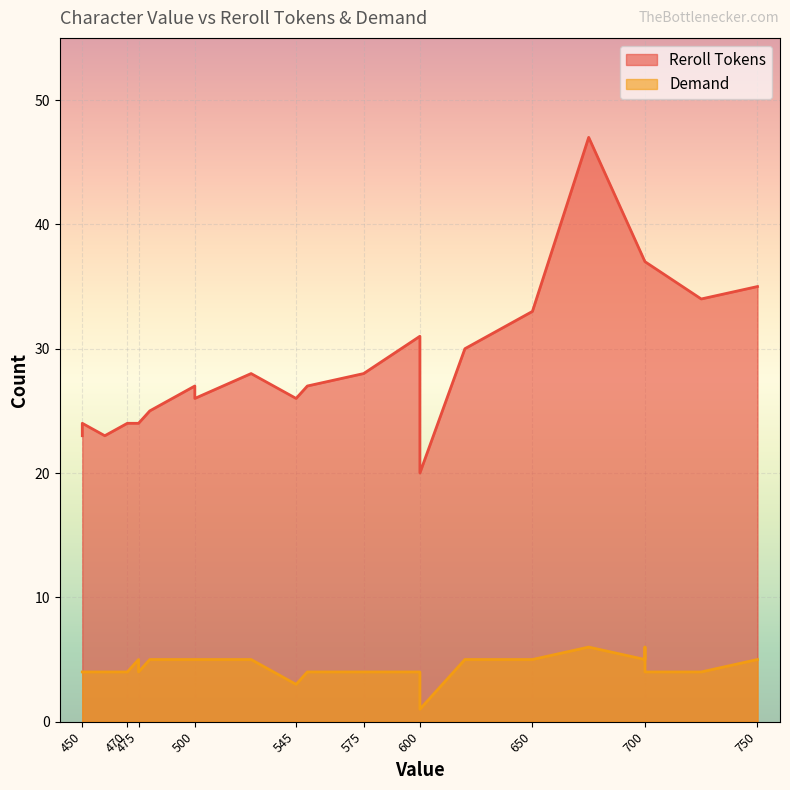

Where is Demand nearest to the value 3?

545